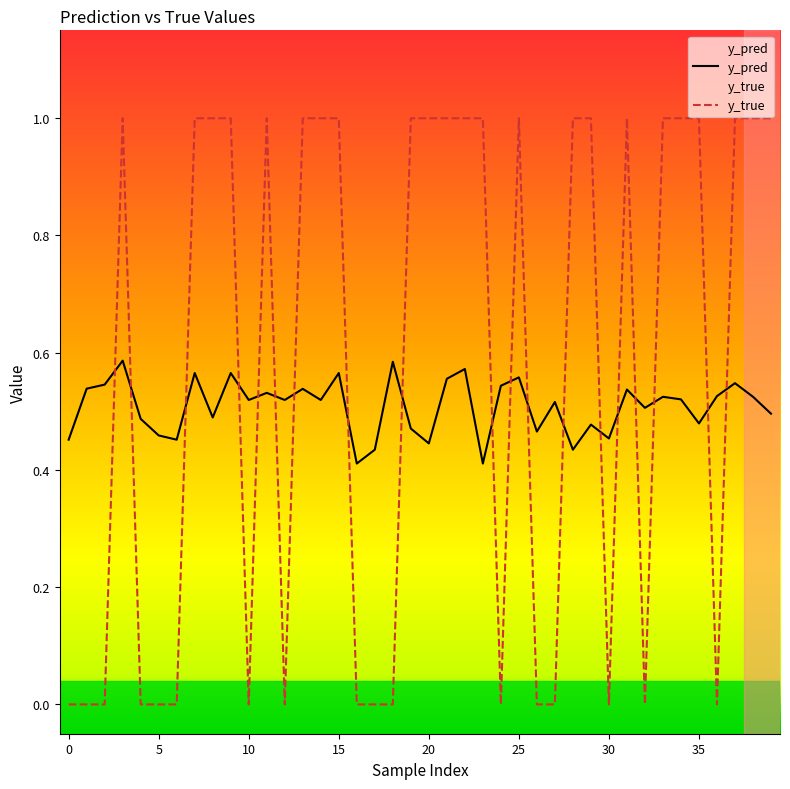

What is the difference between the second highest and minimum values in the y_pred series?

0.2